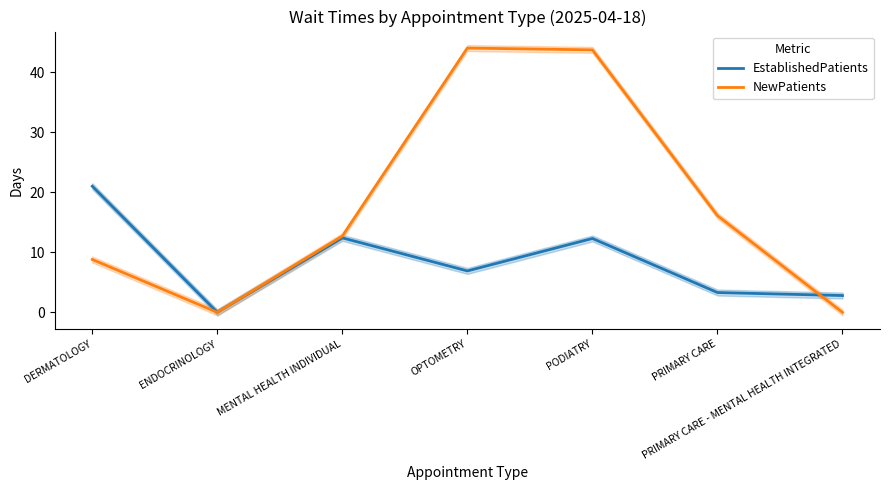

Where does the NewPatients series first go above 12?

MENTAL HEALTH INDIVIDUAL